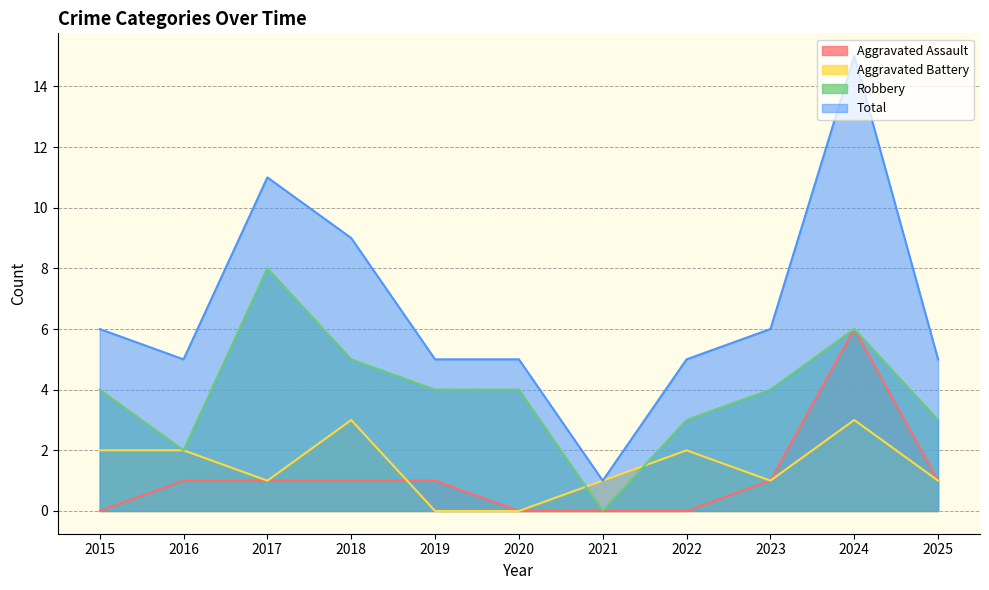

At 2018, list the series in order from smallest to largest.

Aggravated Assault, Aggravated Battery, Robbery, Total